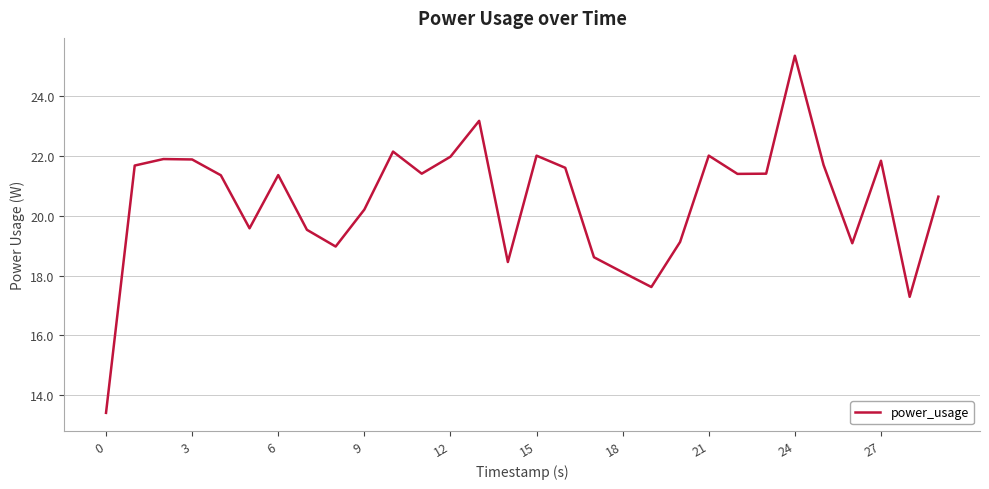

How many categories are shown in the chart?

30